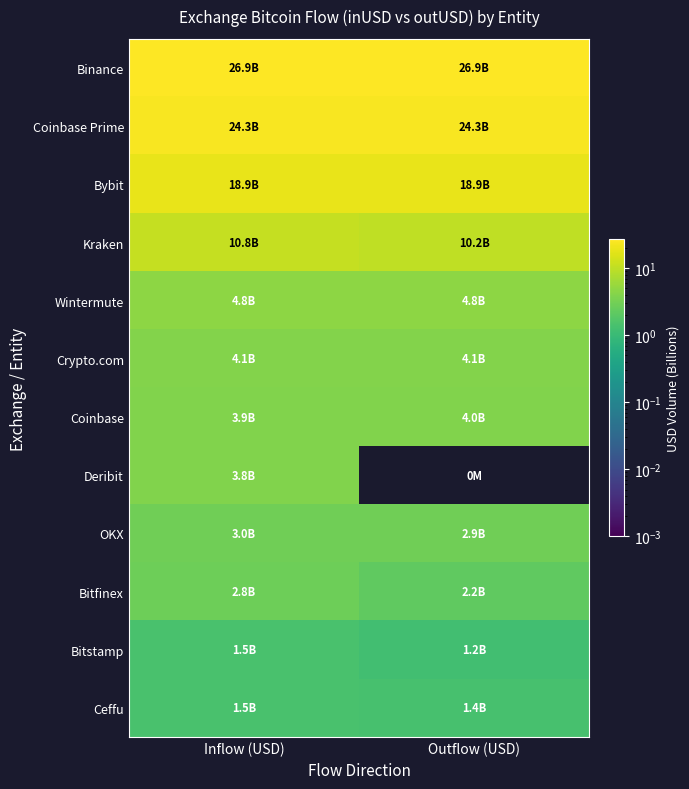

Rank the series at Inflow (USD) from highest to lowest value.

Binance, Coinbase Prime, Bybit, Kraken, Wintermute, Crypto.com, Coinbase, Deribit, OKX, Bitfinex, Bitstamp, Ceffu